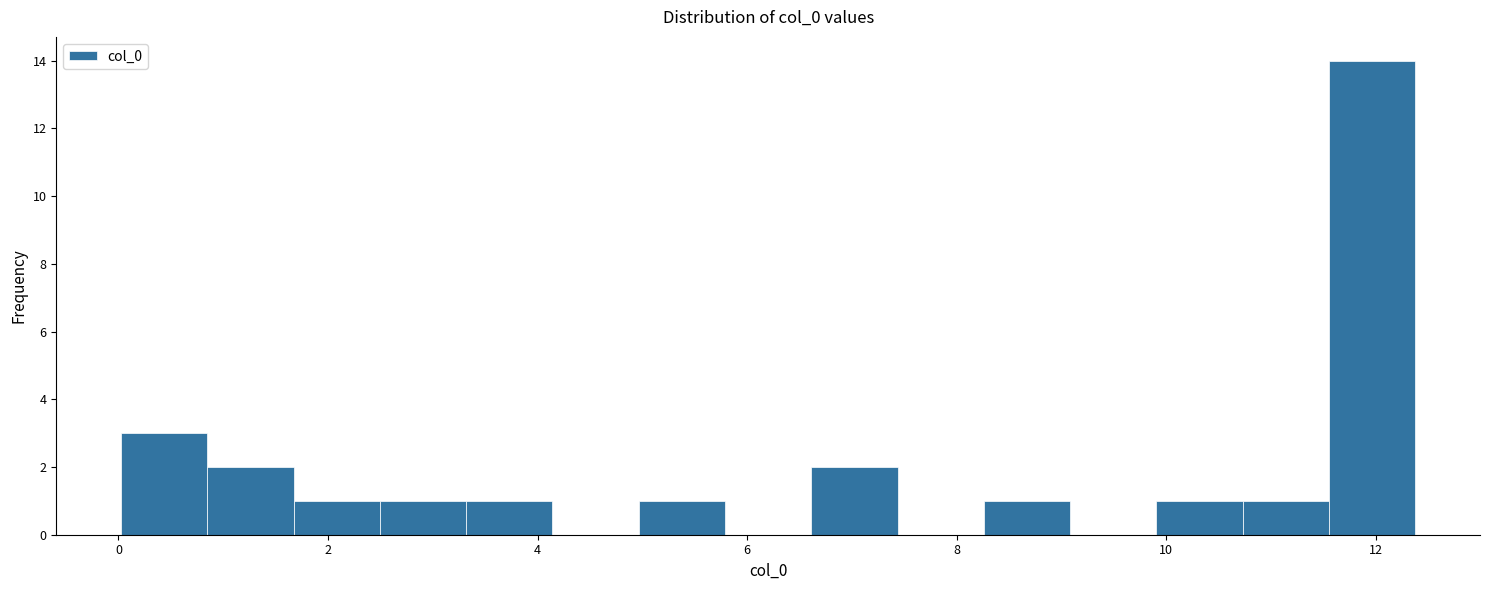

What is the height of the bar covering 8.2 to 9.0 on the x-axis? Neither the bar edges nor the heights are printed on the chart, so give them approximately, as read against the axes.

1